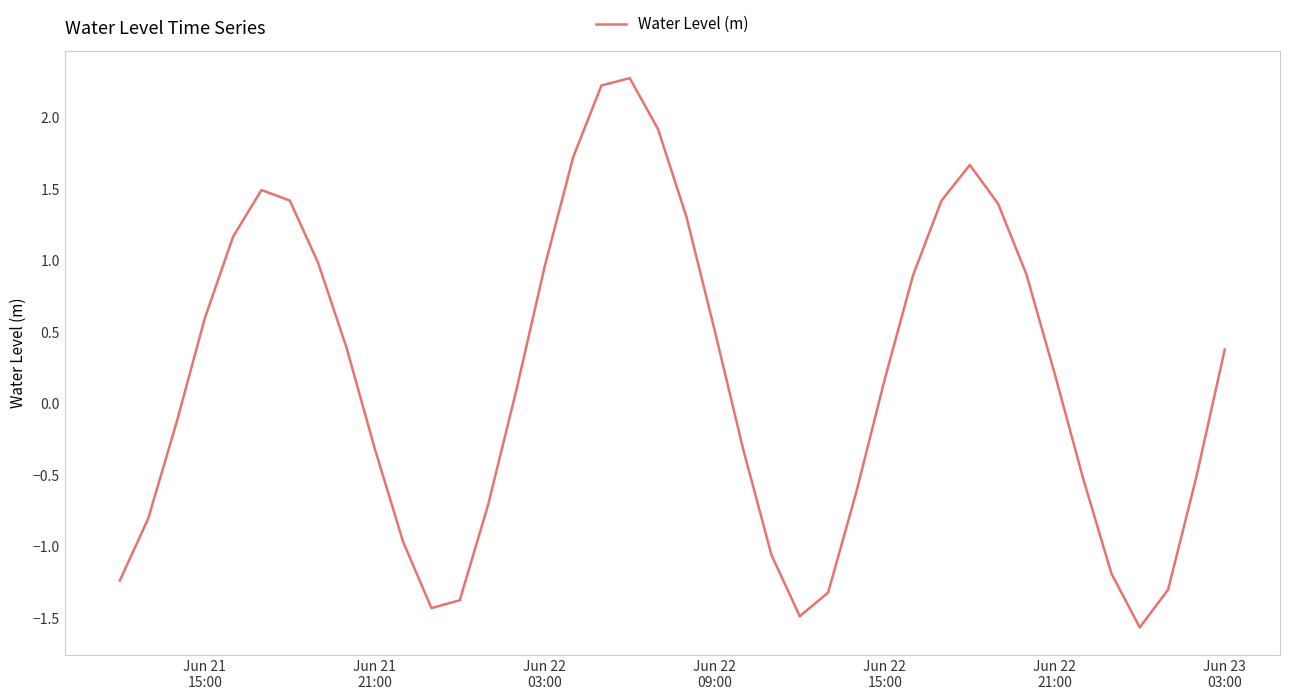

What is the difference between the maximum and minimum values?

3.8